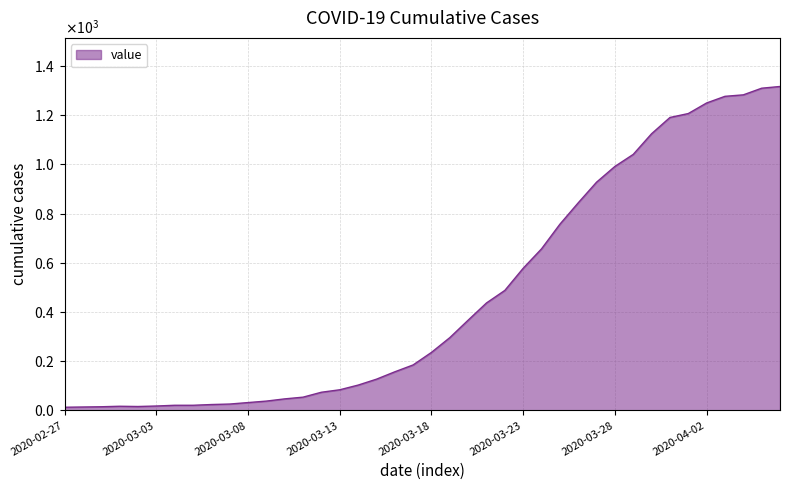

List the labels in order of value, smallest first.

2020-02-27, 2020-02-28, 2020-02-29, 2020-03-02, 2020-03-01, 2020-03-03, 2020-03-04, 2020-03-05, 2020-03-06, 2020-03-07, 2020-03-08, 2020-03-09, 2020-03-10, 2020-03-11, 2020-03-12, 2020-03-13, 2020-03-14, 2020-03-15, 2020-03-16, 2020-03-17, 2020-03-18, 2020-03-19, 2020-03-20, 2020-03-21, 2020-03-22, 2020-03-23, 2020-03-24, 2020-03-25, 2020-03-26, 2020-03-27, 2020-03-28, 2020-03-29, 2020-03-30, 2020-03-31, 2020-04-01, 2020-04-02, 2020-04-03, 2020-04-04, 2020-04-05, 2020-04-06